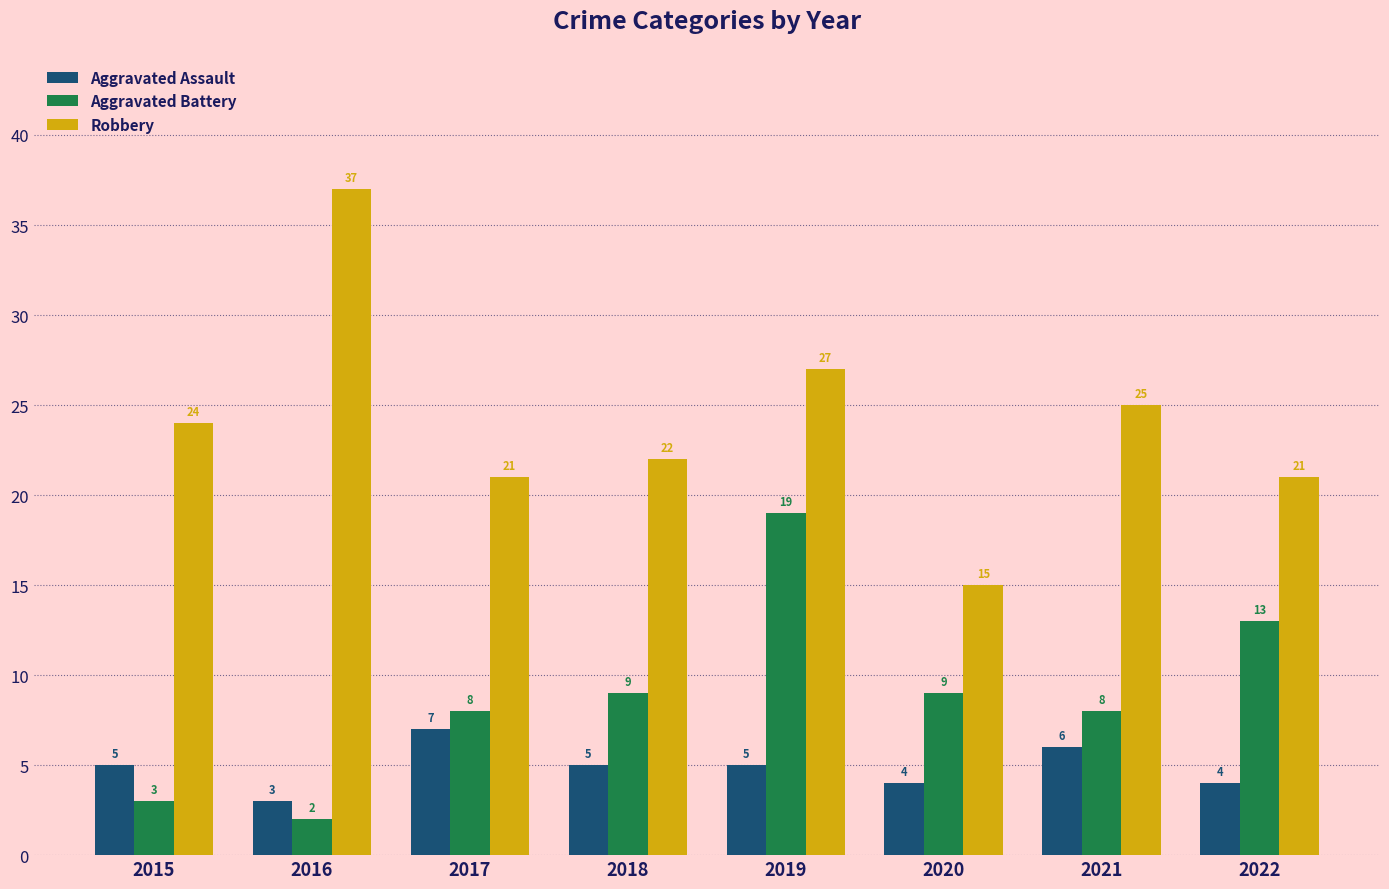

Reading left to right, list all the values displayed in this chart.

Aggravated Assault: 5	3	7	5	5	4	6	4
Aggravated Battery: 3	2	8	9	19	9	8	13
Robbery: 24	37	21	22	27	15	25	21